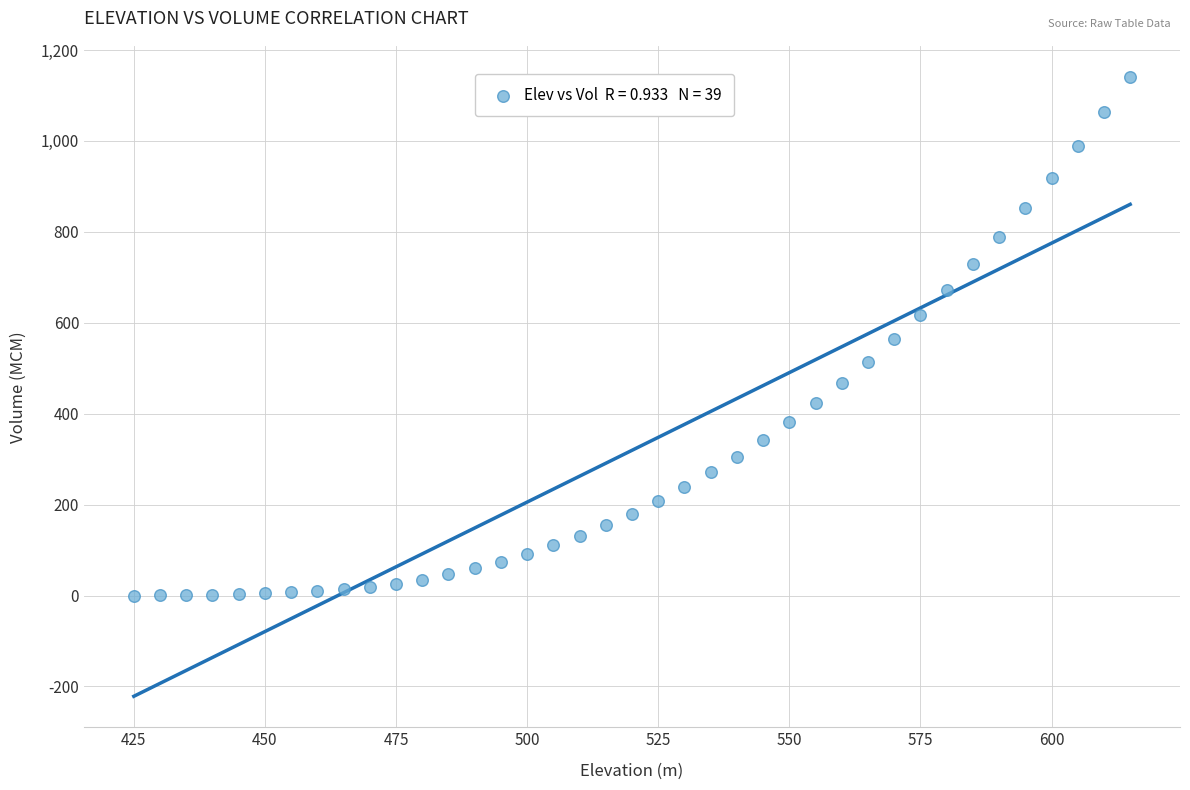

What is the range of X values (max minus min)?

190.0